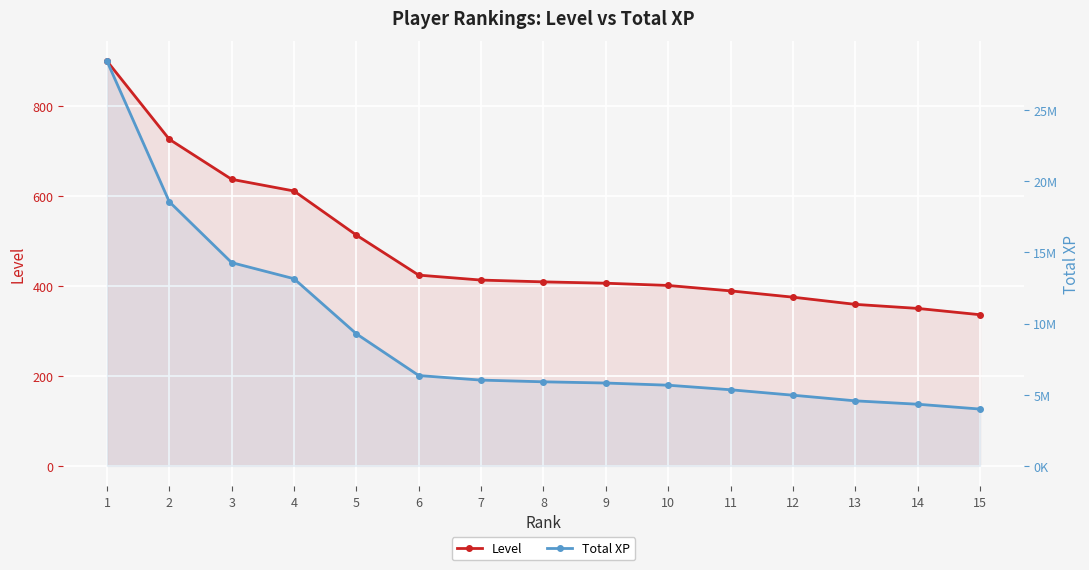

How many data points in Level are less than 409?

7